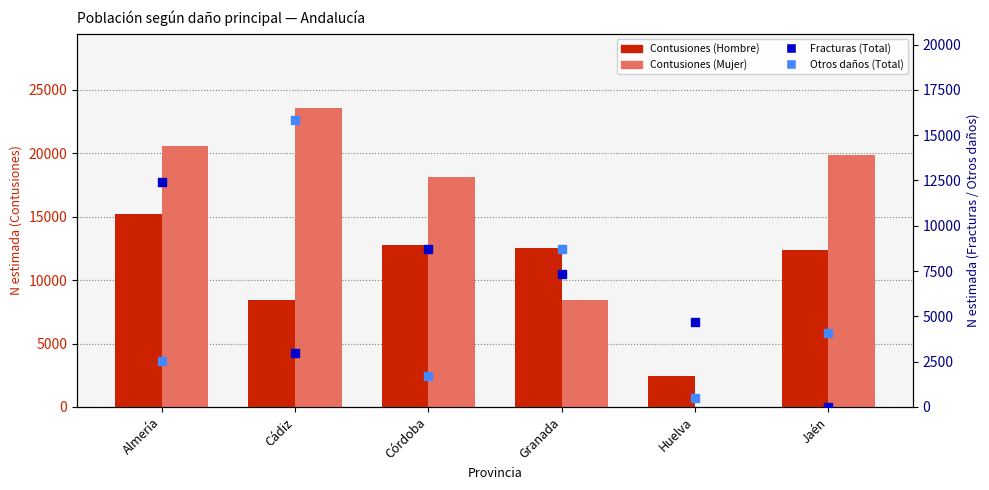

At how many categories does at least one series exceed 16647?

4